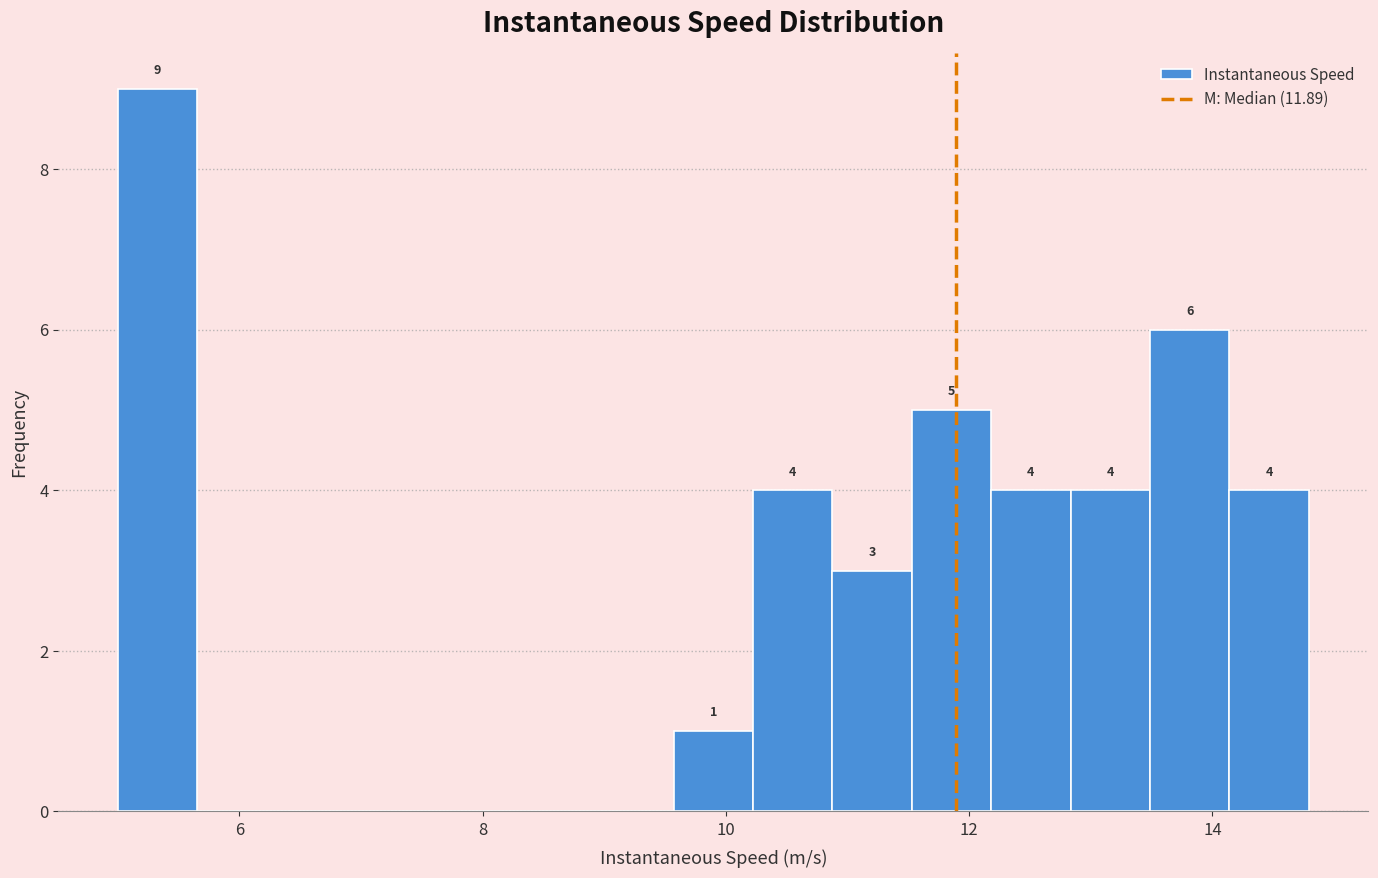

Read against the x-axis, roughly where is the centre of the tallest bar?

5.4